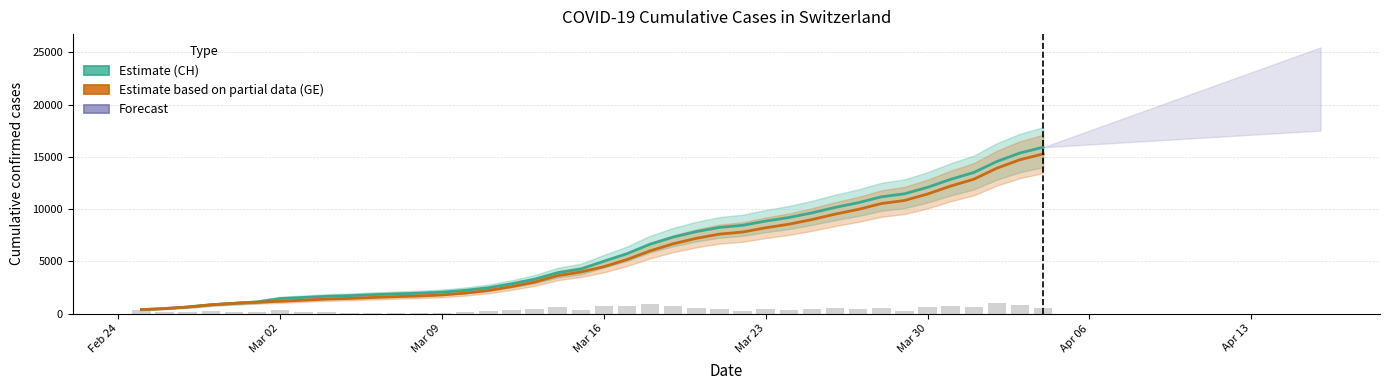

Rank the series by their average value, from lowest to highest.

GE (Estimate based on partial data), CH (Estimate)